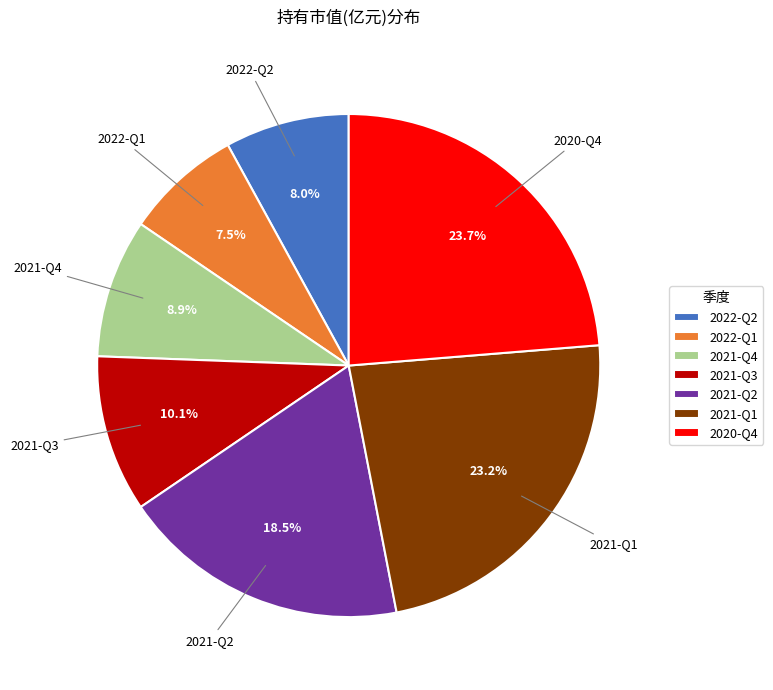

Is it true that 2020-Q4 is 19% of the pie?

False